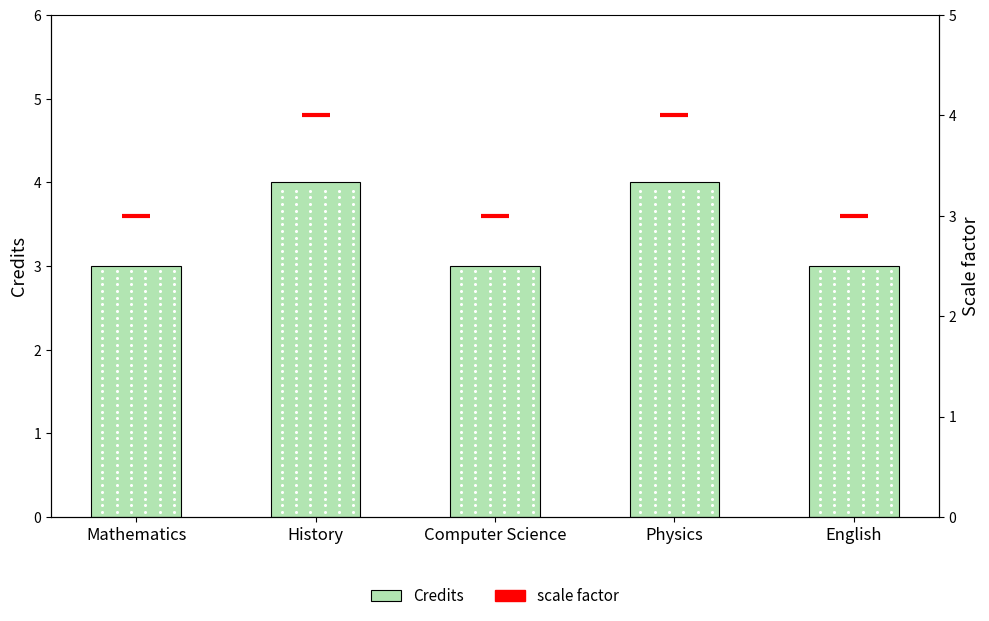

At how many categories does at least one series exceed 3?

2